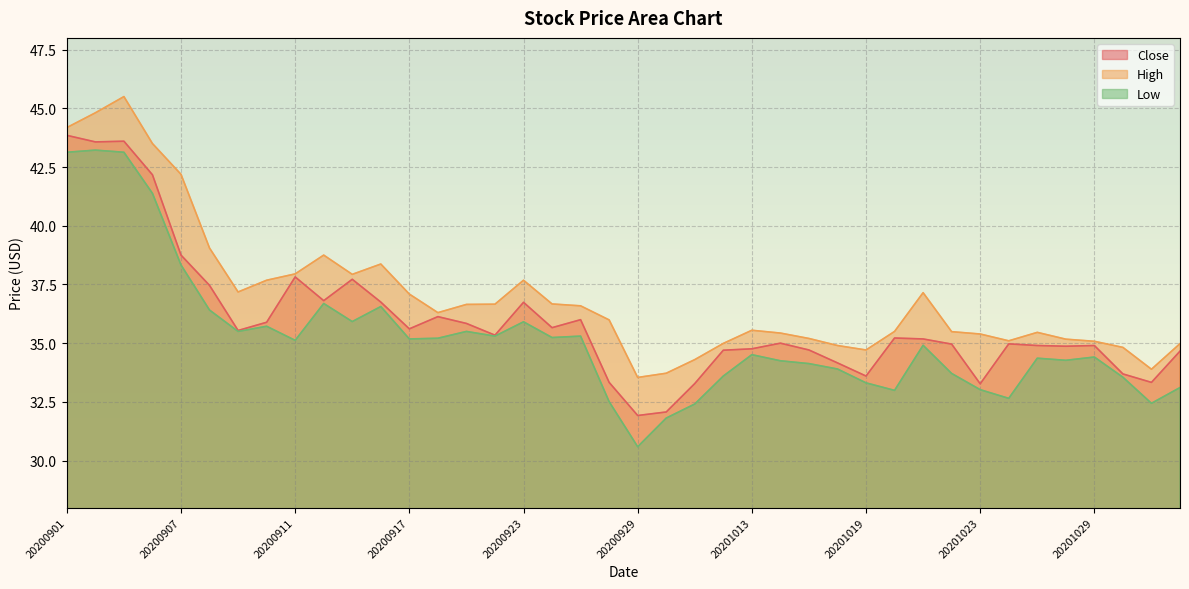

What is the smallest value displayed?

30.6